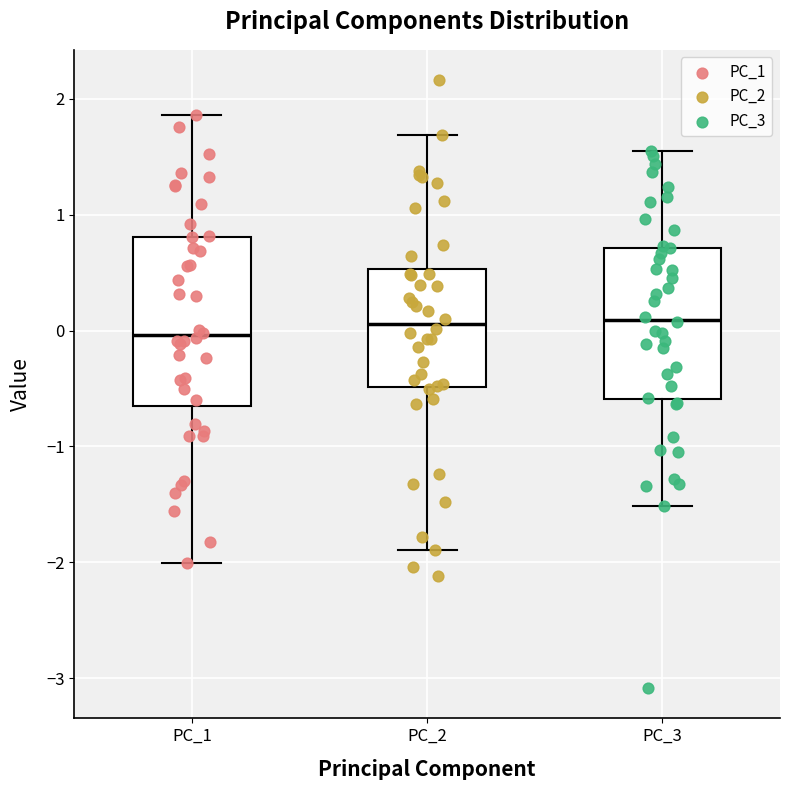

Where does the upper whisker of the box for PC_1 end on the y-axis? The values are not printed on the chart, so give them approximately, as read against the axis.

1.9